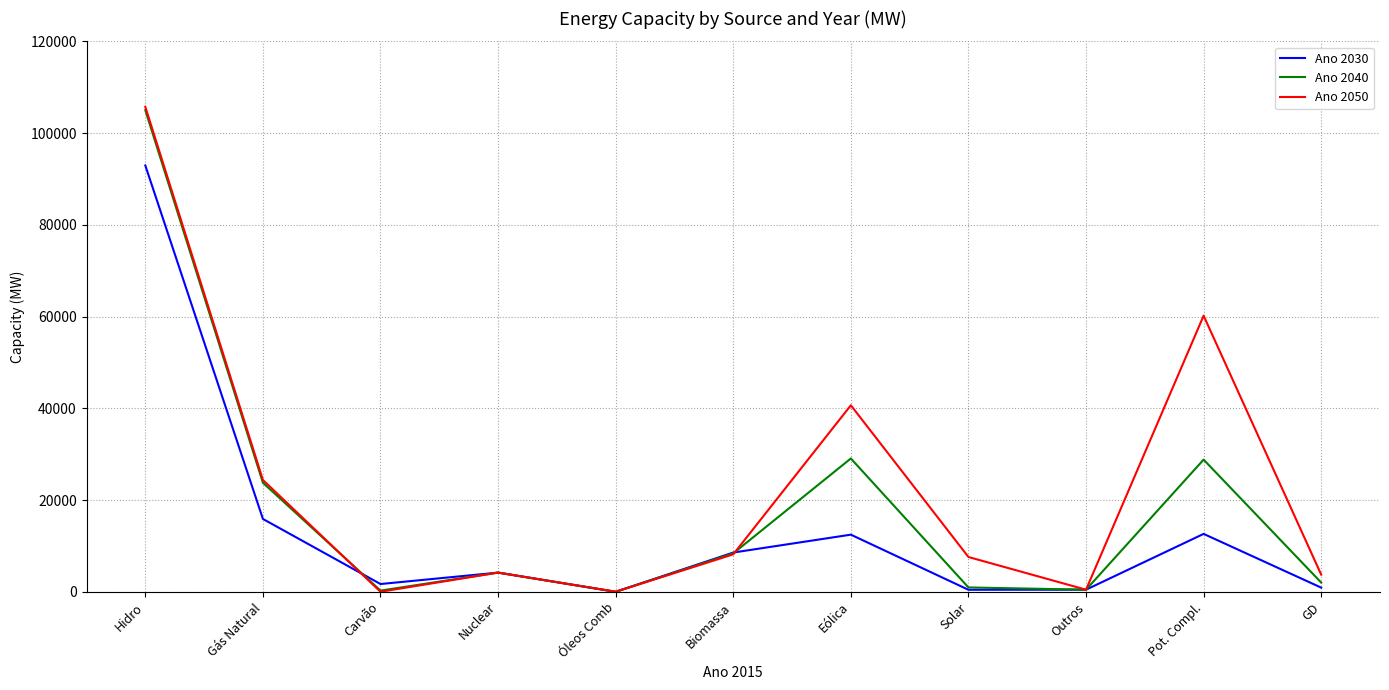

Is it true that Ano 2030 equals 0 at Óleos Comb?

True